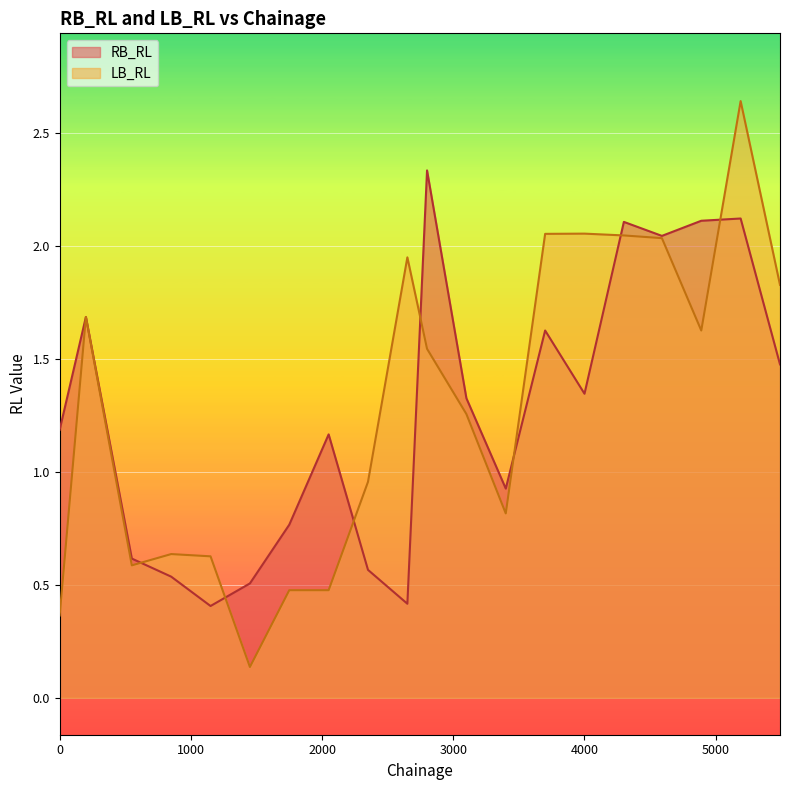

How many series are shown in this chart?

2